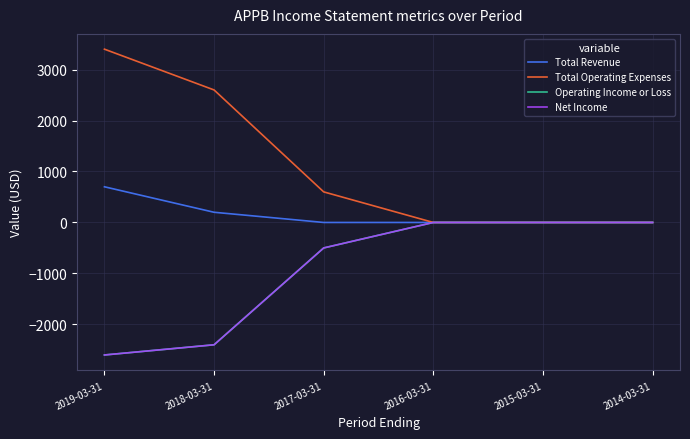

True or false: Operating Income or Loss and Total Revenue cross at least once.

False